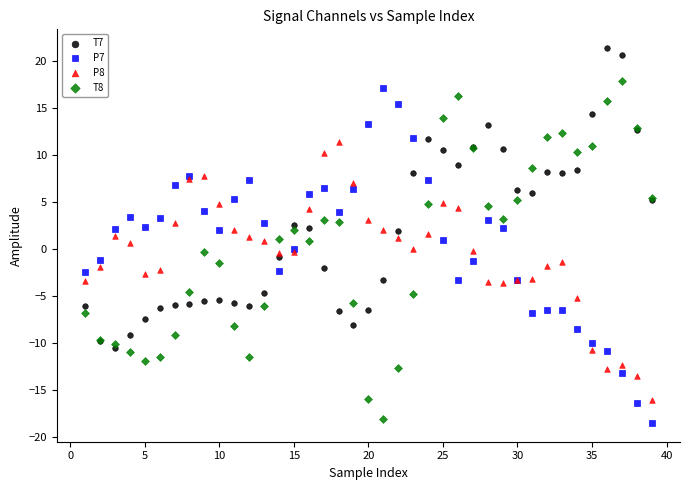

What are all the series names shown in the legend?

T7, P7, P8, T8